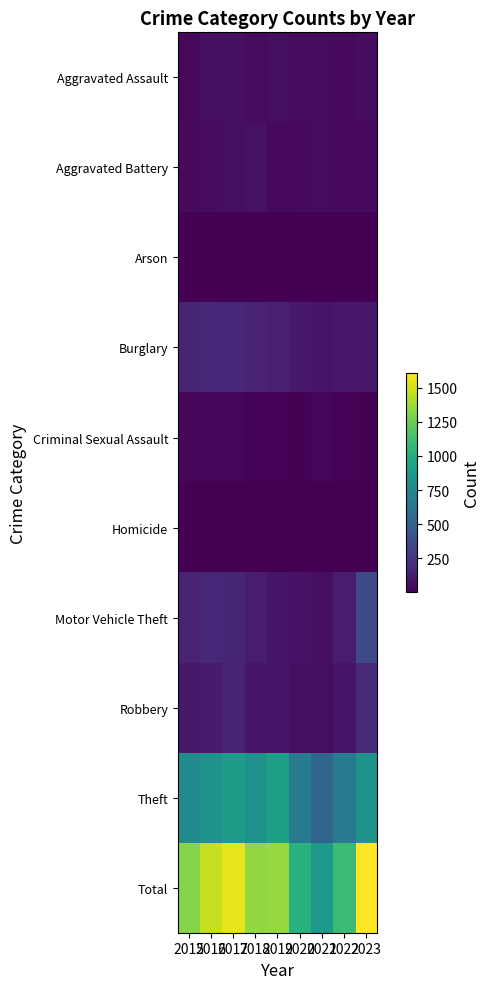

What is the minimum value shown in the chart?

1